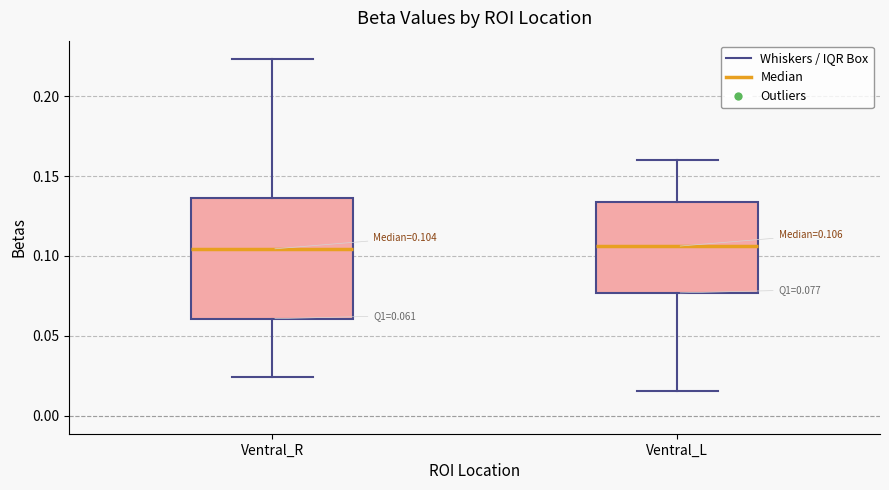

Which box is the tallest, from its lower edge to its upper edge?

Ventral_R